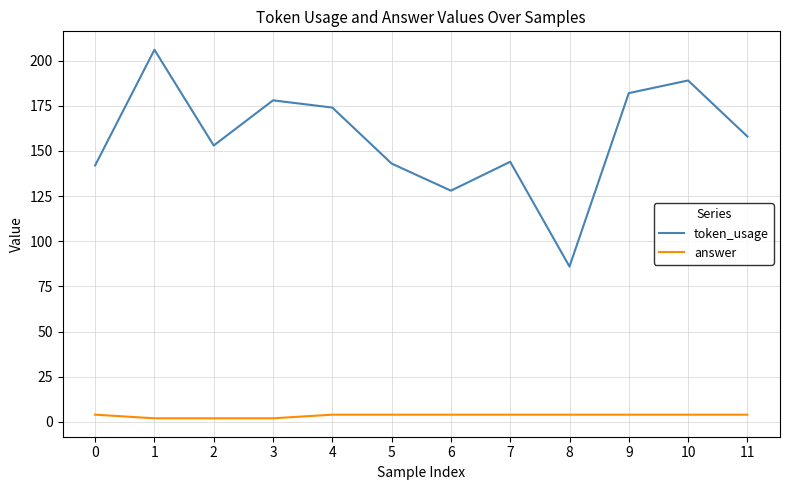

List the series in order of their overall mean, lowest first.

answer, token_usage